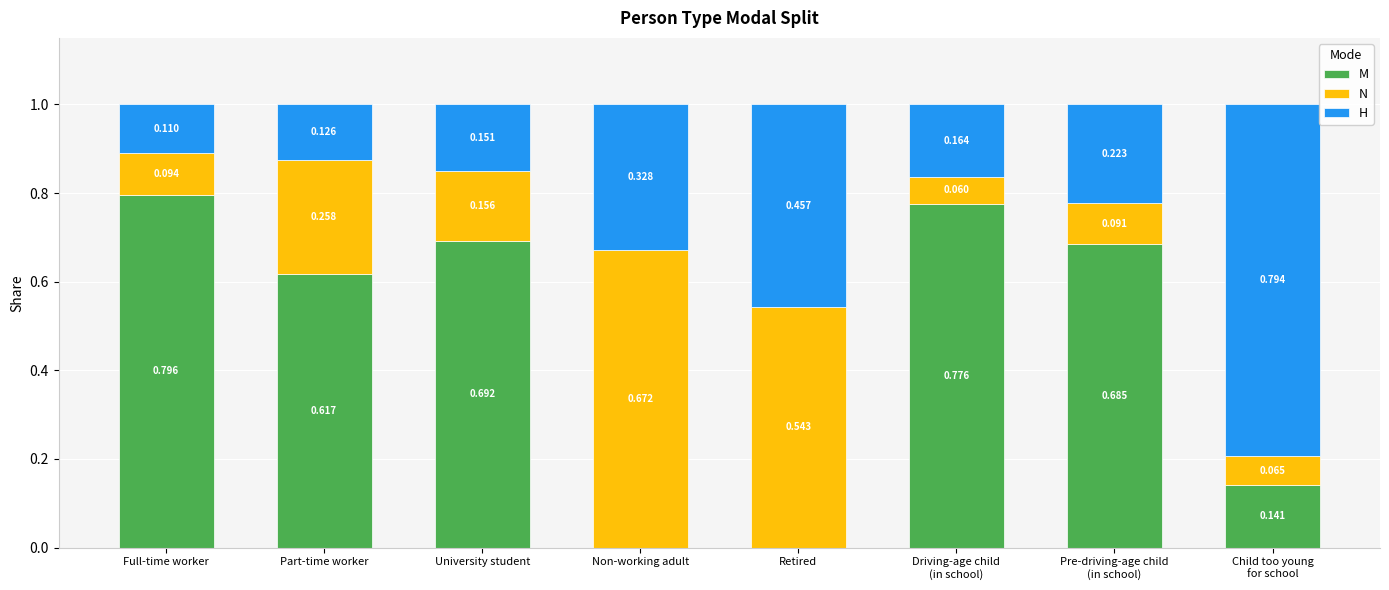

Which series has the largest range (max minus min)?

M